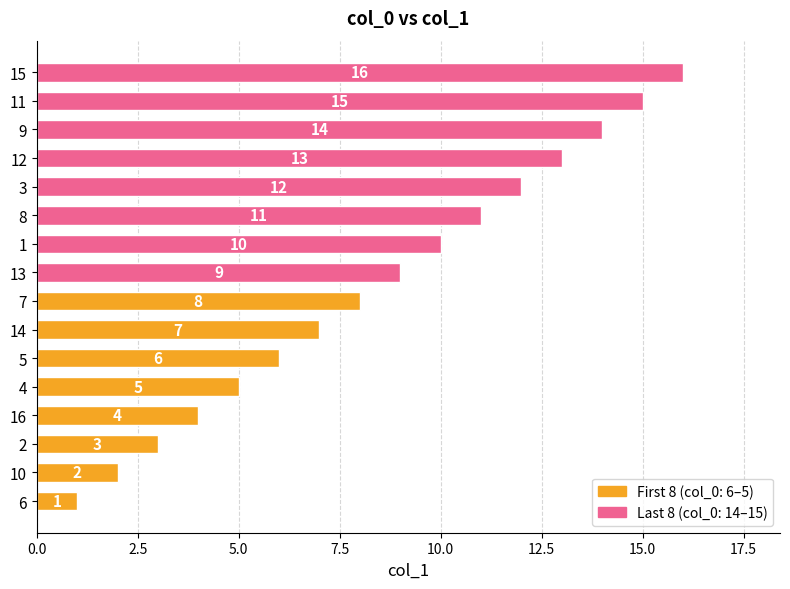

Rank the categories by value from lowest to highest.

6, 10, 2, 16, 4, 5, 14, 7, 13, 1, 8, 3, 12, 9, 11, 15